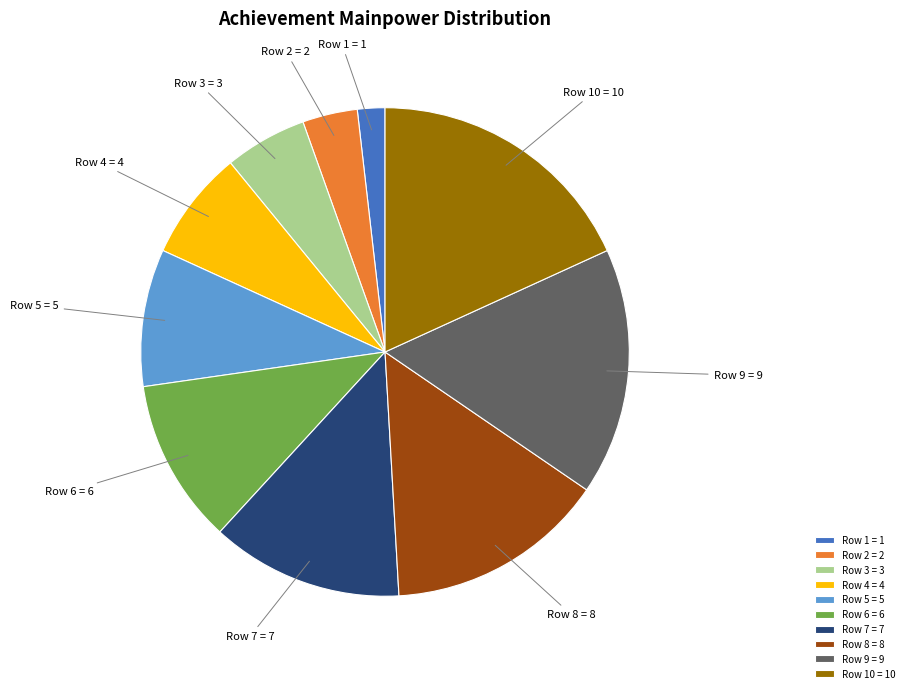

What is the ratio of the value at Row 4 = 4 to the value at Row 8 = 8?

0.5